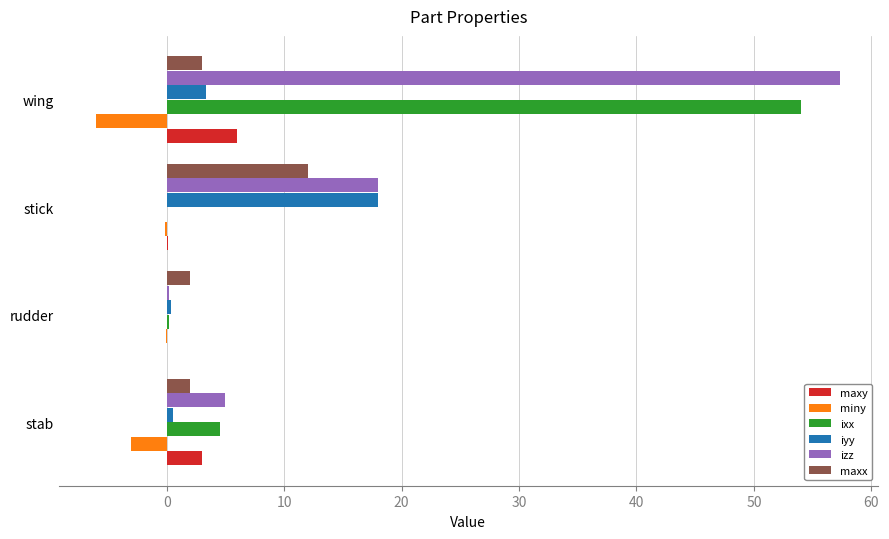

Which series has the largest total across all categories?

izz